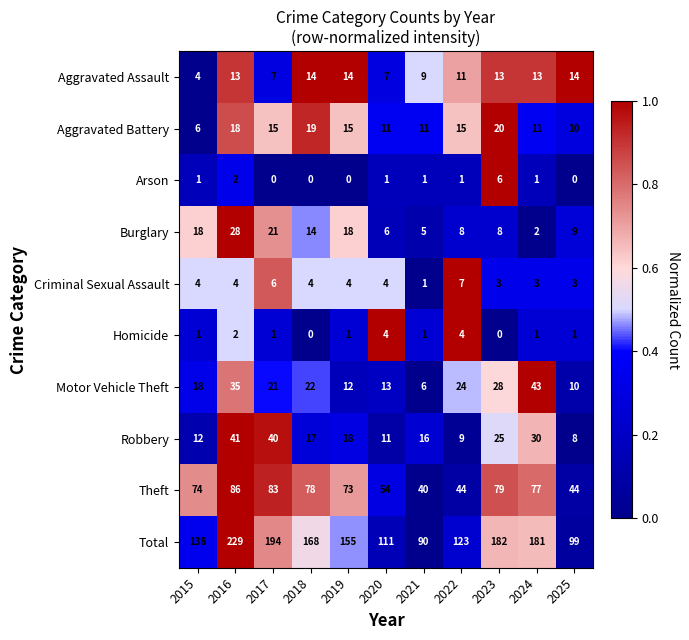

Read the Aggravated Battery value at 2015, to the nearest 10.

10